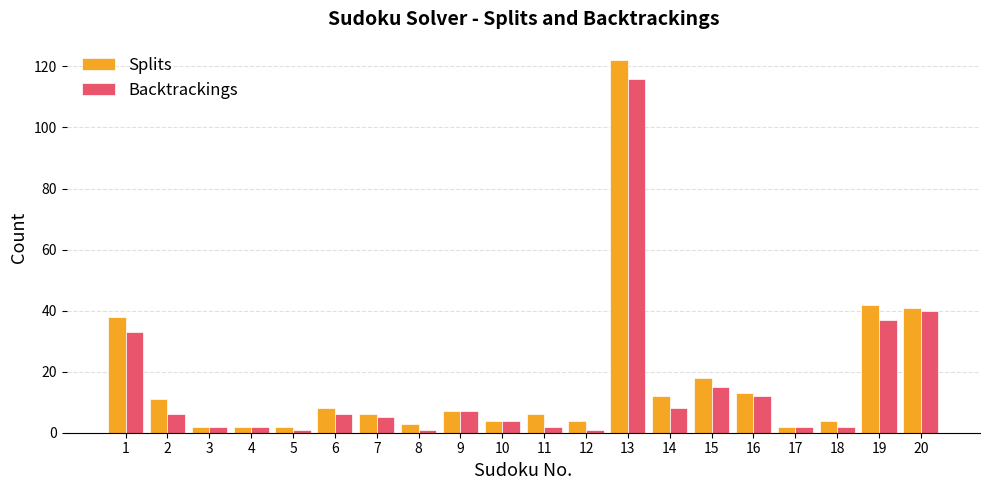

Which series changed the most between 11 and 15?

Backtrackings